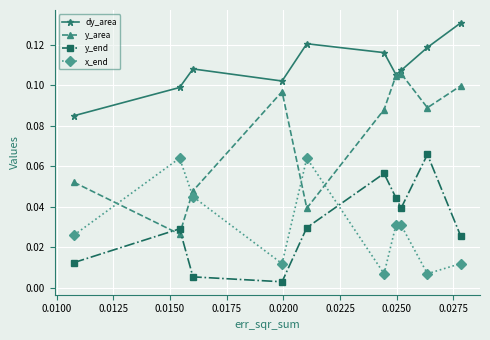

Which series has the widest spread of values?

y_area